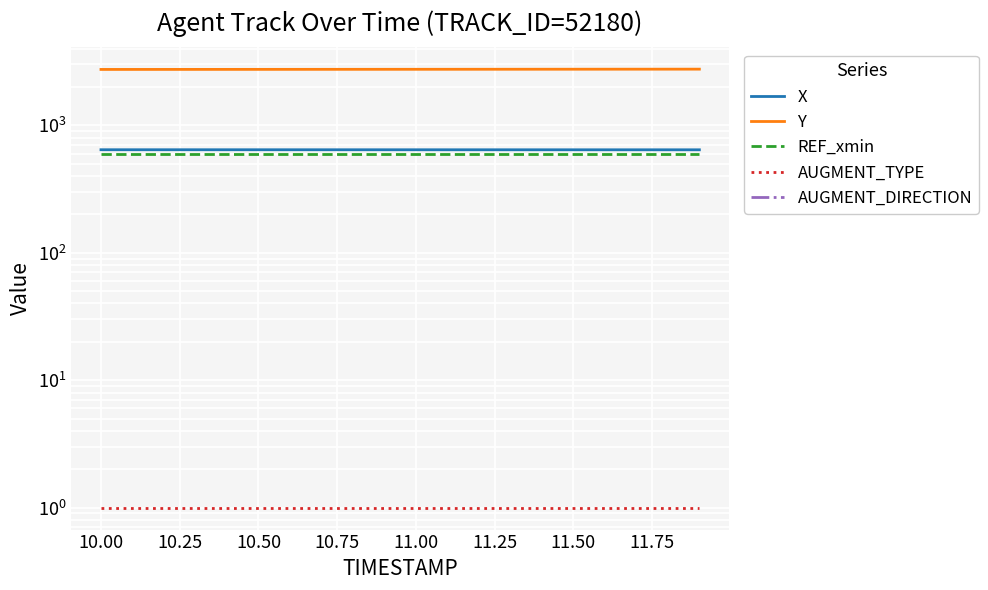

True or false: REF_xmin and X intersect in this chart.

False